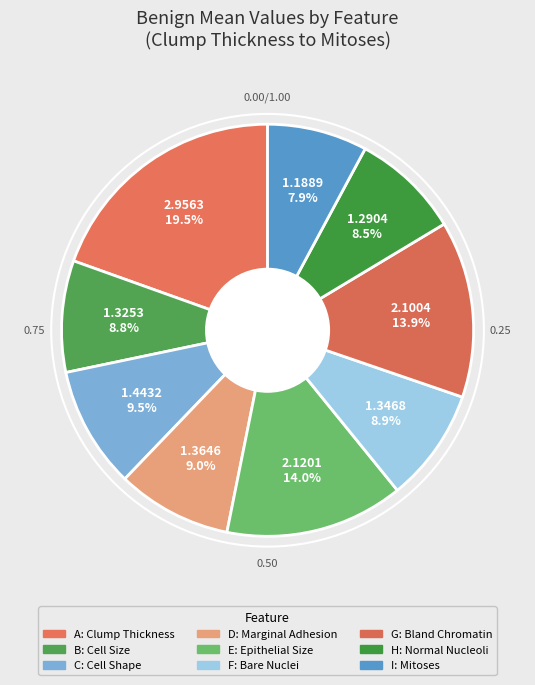

Which category has the smallest portion of the pie?

I